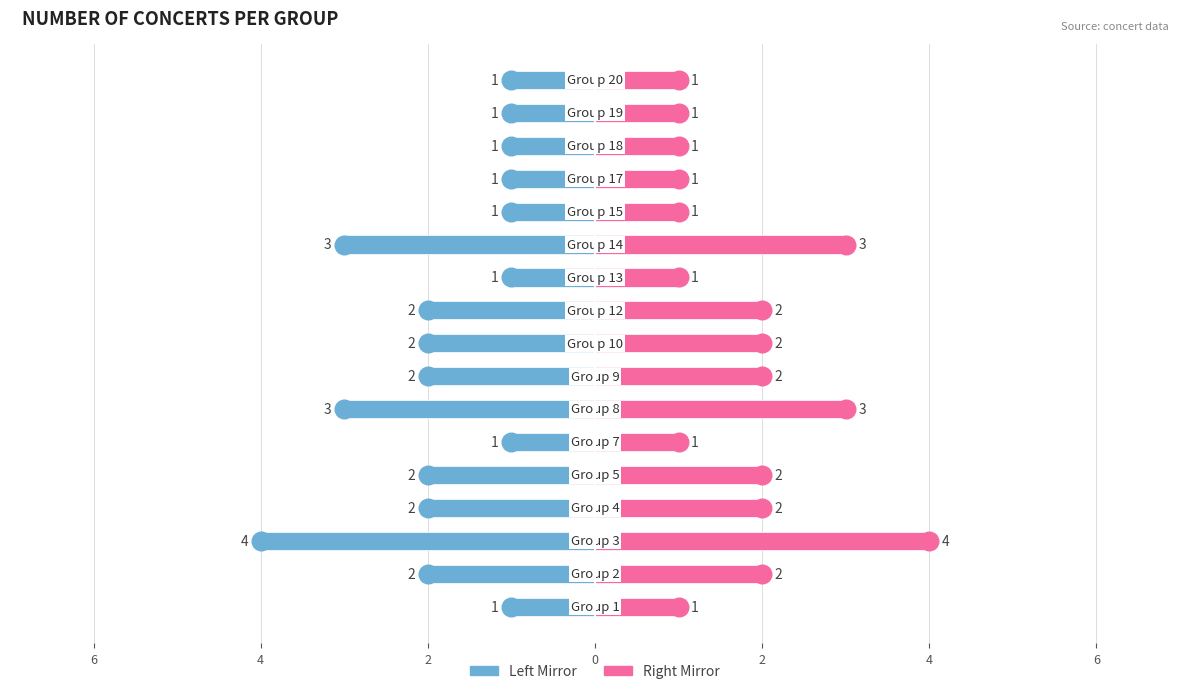

At how many categories does at least one series exceed 3?

1